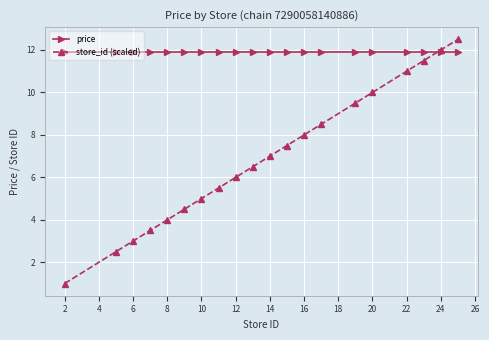

True or false: store_id (scaled) has more than 2 points higher than both neighbors.

False